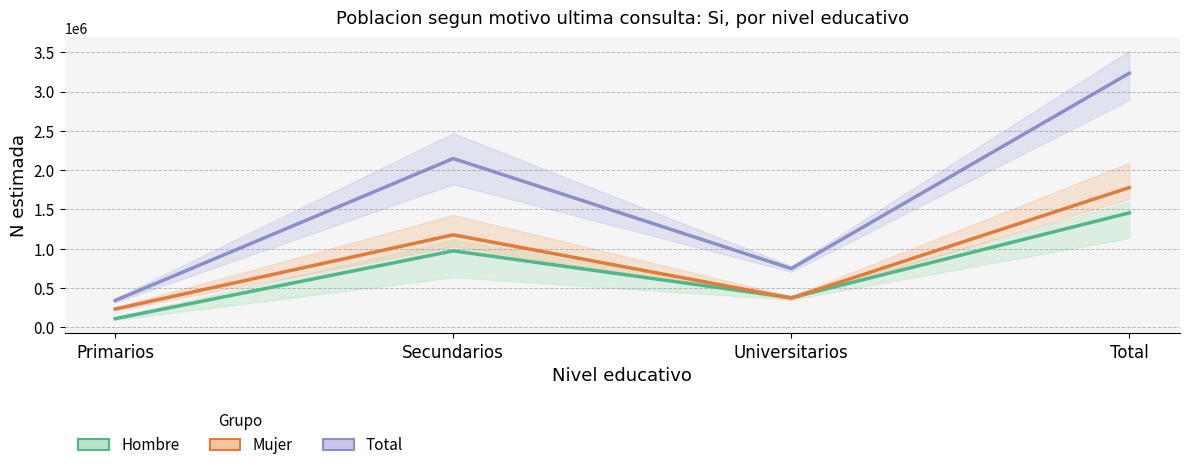

What is the smallest value displayed?

108659